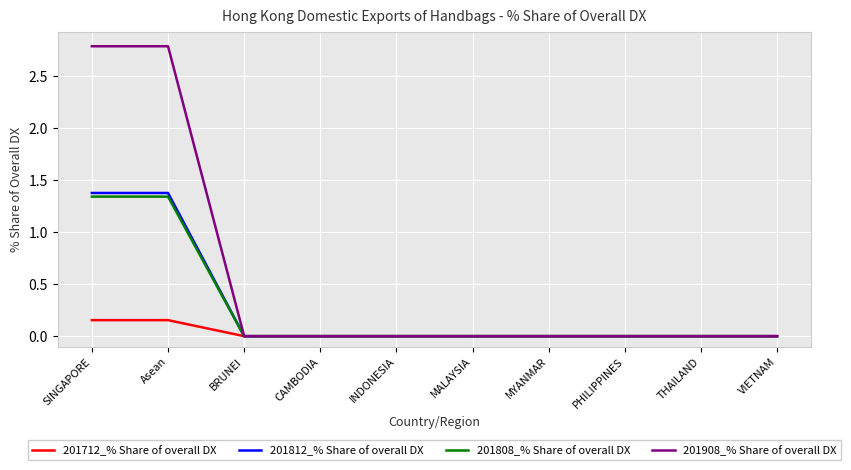

What is the difference between the maximum and minimum values in the 201812_% Share of overall DX series?

1.4